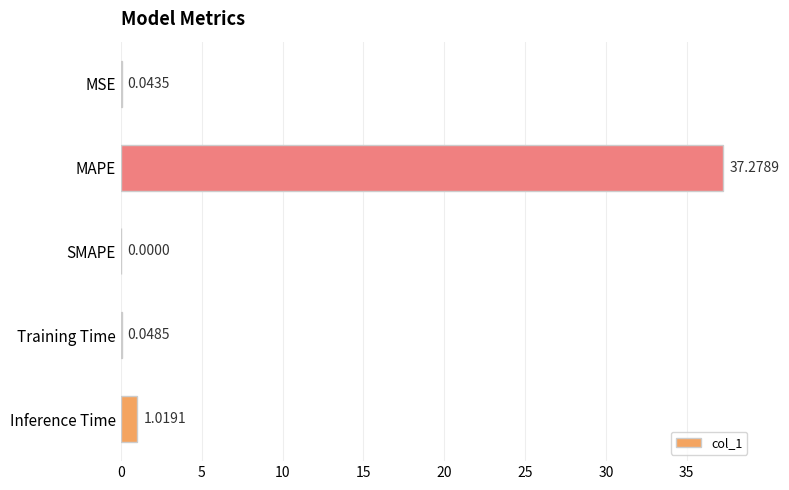

Approximately how many times larger is the value at MAPE compared to Inference Time?

36.6